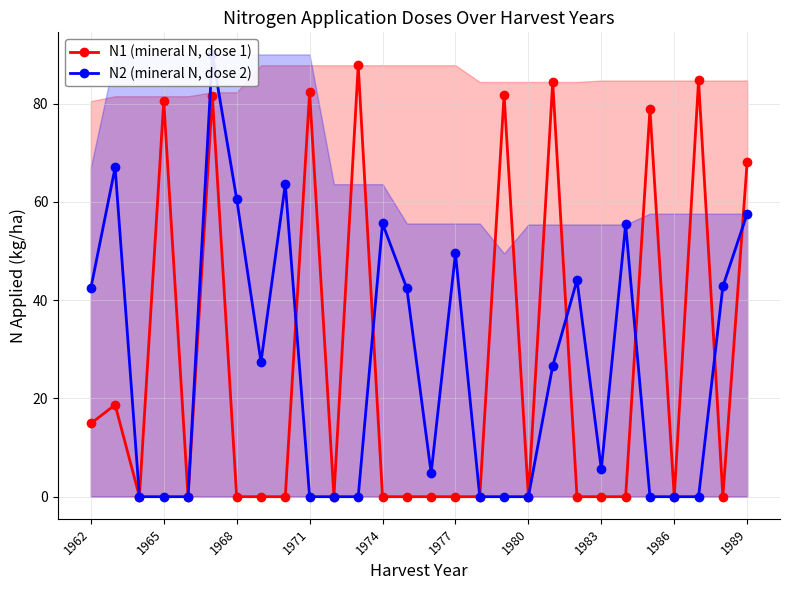

At how many categories does at least one series exceed 38?

19